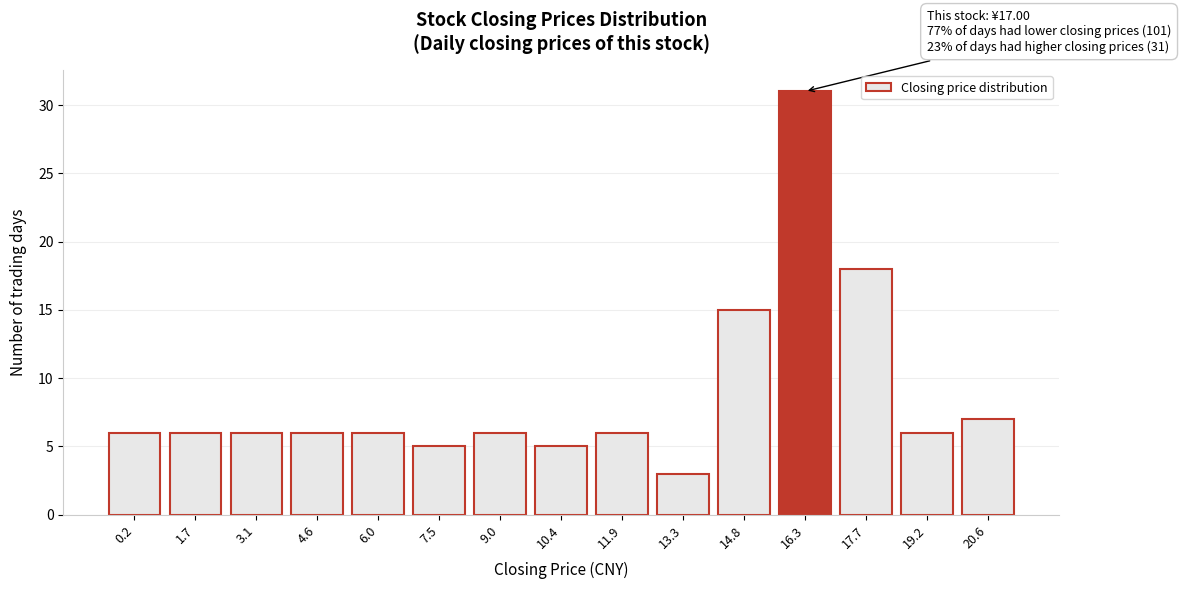

Reading left to right, list all the values displayed in this chart.

0.2=6	1.7=6	3.1=6	4.6=6	6.0=6	7.5=5	9.0=6	10.4=5	11.9=6	13.3=3	14.8=15	16.3=31	17.7=18	19.2=6	20.6=7